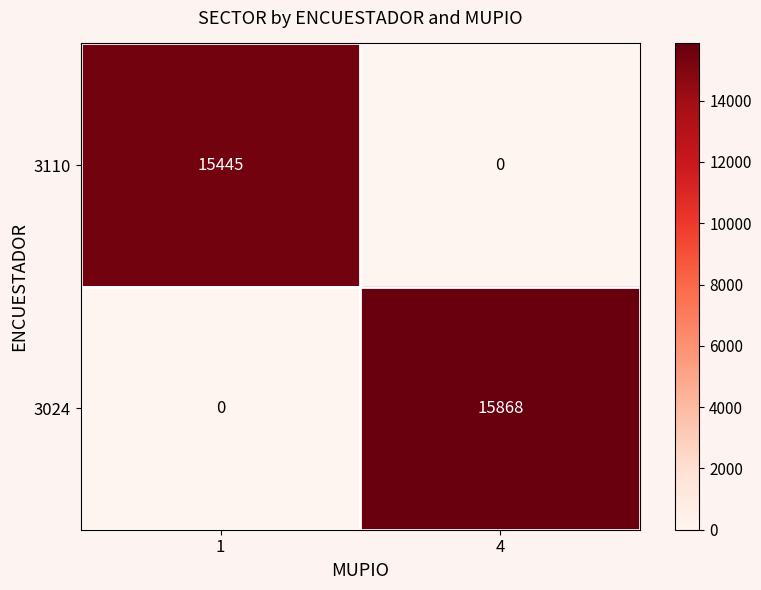

What is the sum of the 3110 values at 4 and 1?

15445